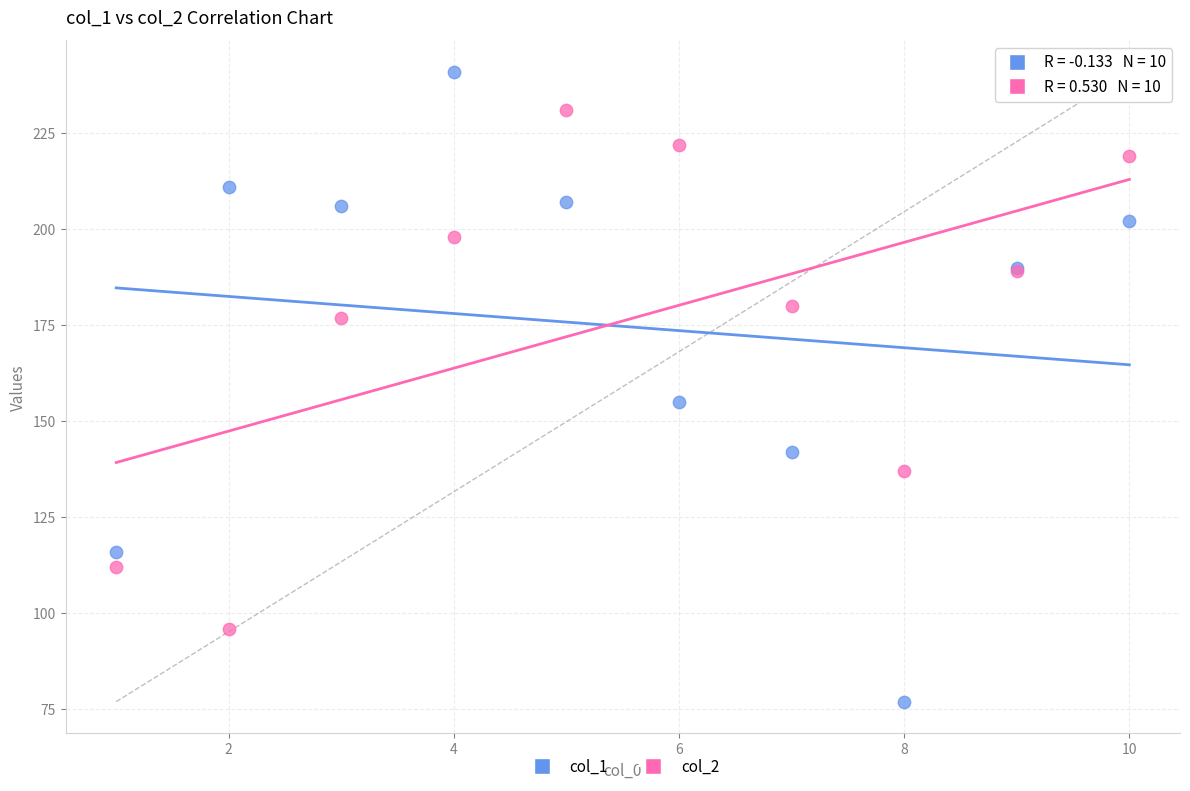

Which series reaches the maximum Y coordinate?

col_1